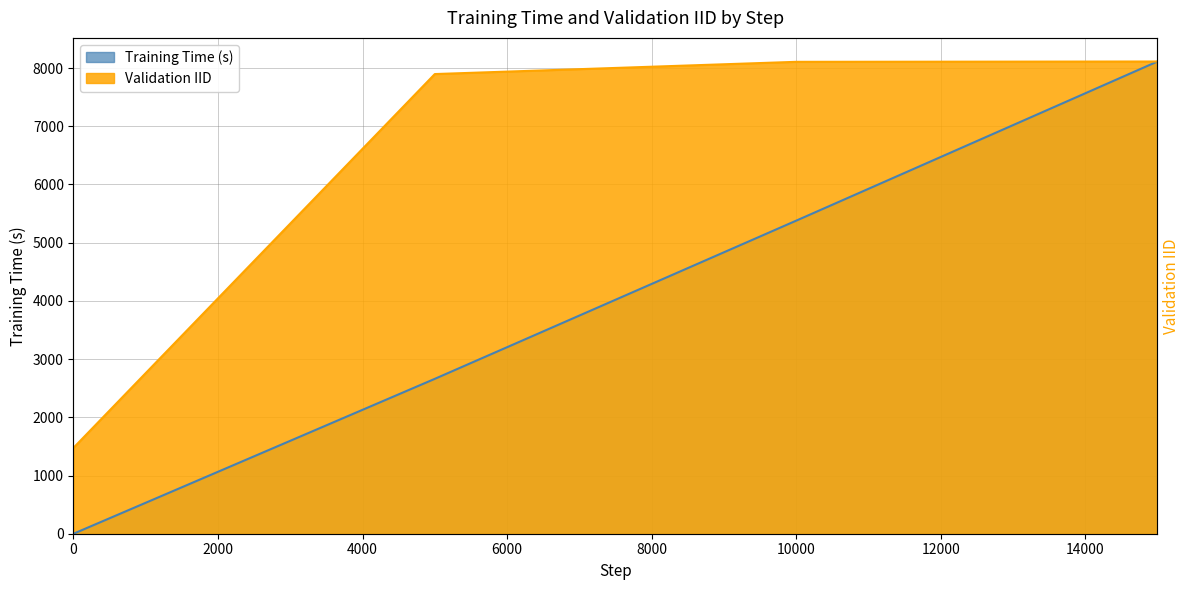

What is the difference between the highest and lowest values at 0?

1476.1